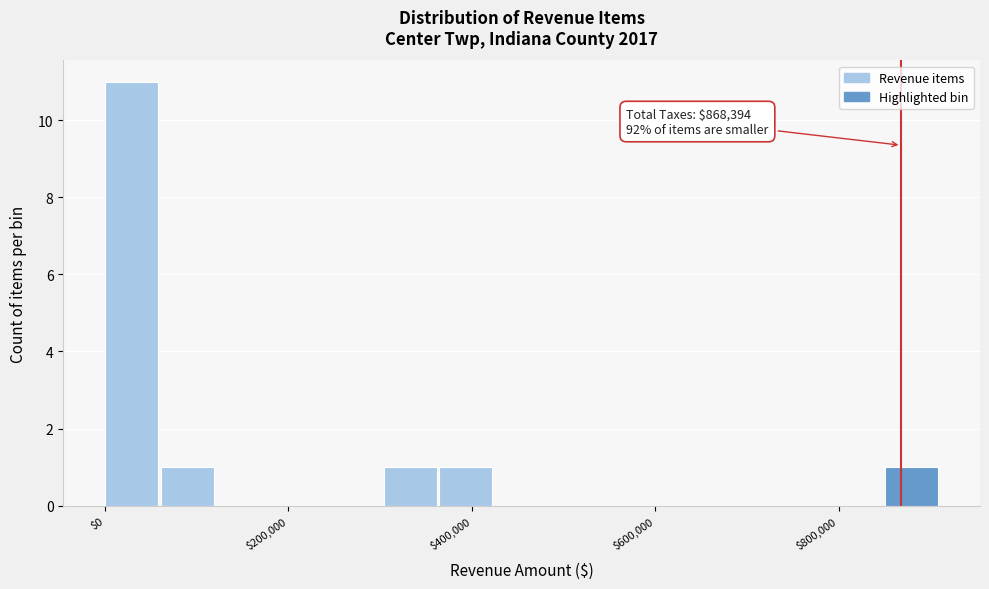

Around what value on the x-axis is the tallest bar? Give the approximate position of its centre, as read against the axis.

20000